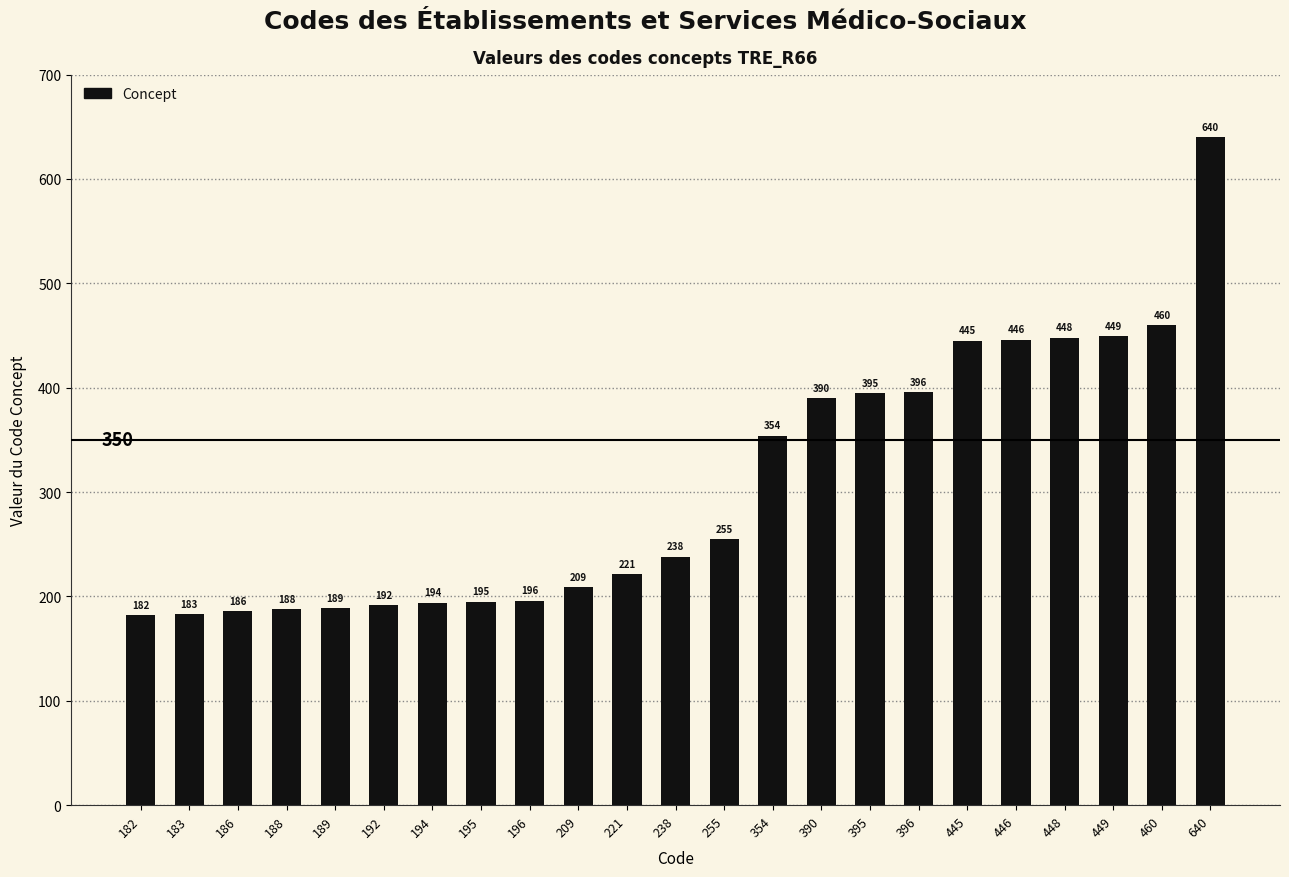

Reading left to right, what are all the values shown in this chart?

182	183	186	188	189	192	194	195	196	209	221	238	255	354	390	395	396	445	446	448	449	460	640